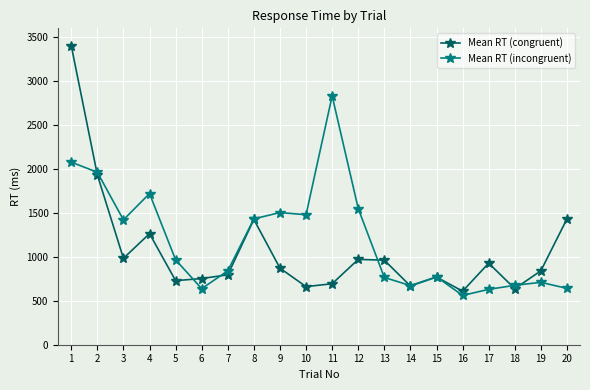

What is the sum of all Mean RT (congruent) values?

21331